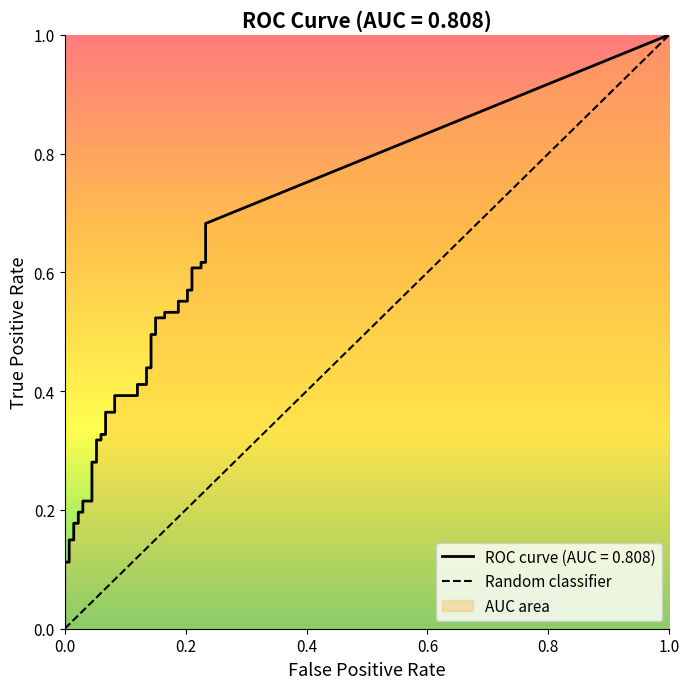

List the labels in order of value, largest first.

1.0, 0.0